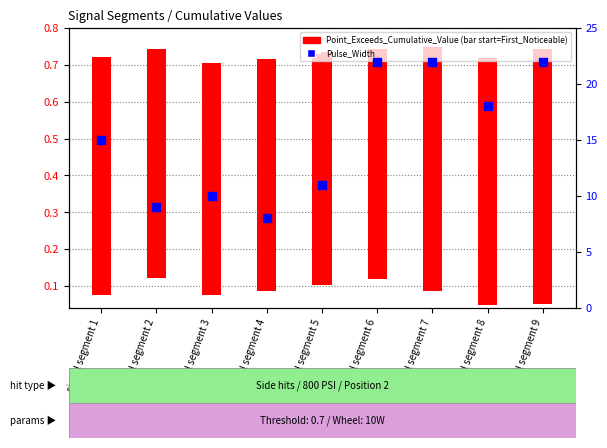

Which series has the largest total across all categories?

Pulse_Width